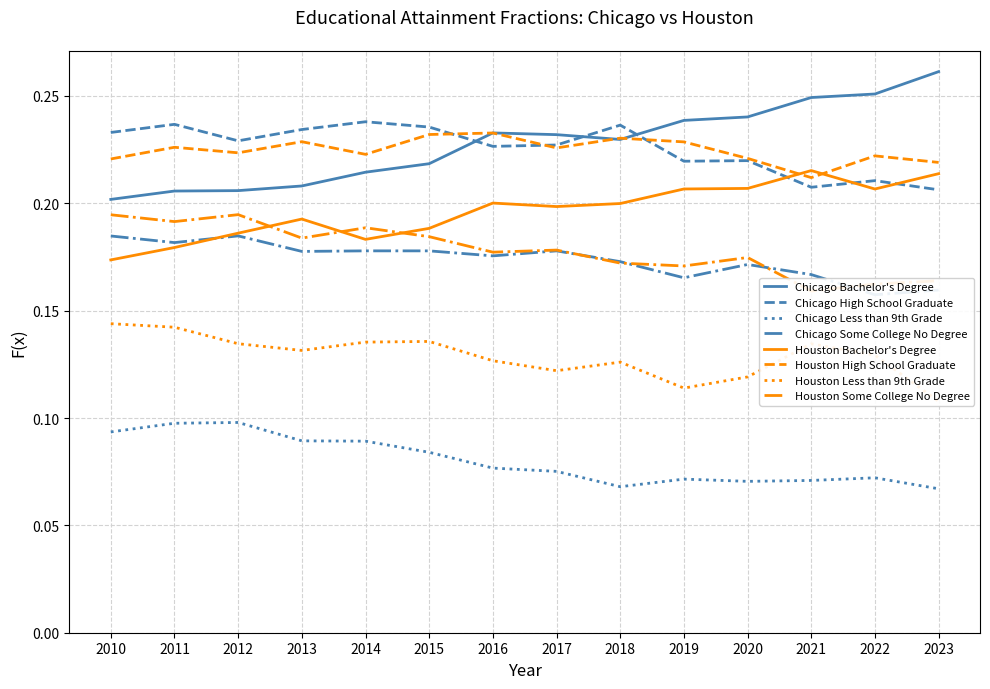

True or false: Chicago Bachelor's Degree has a value of 0.1 at 2017.

False